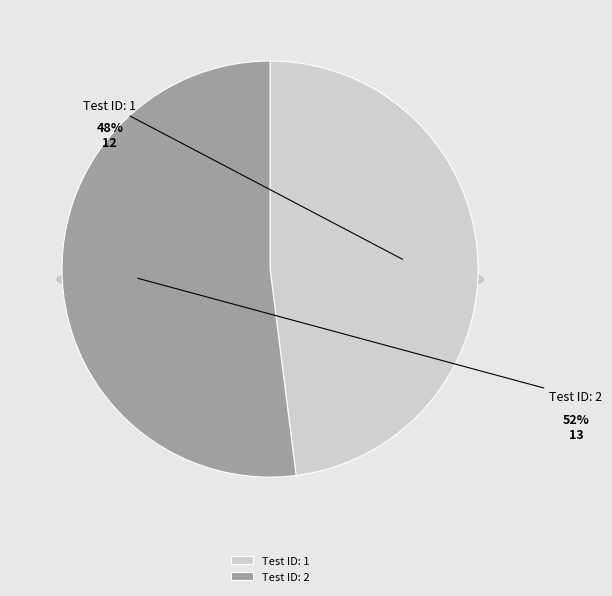

Which slice represents more than half of the pie?

2